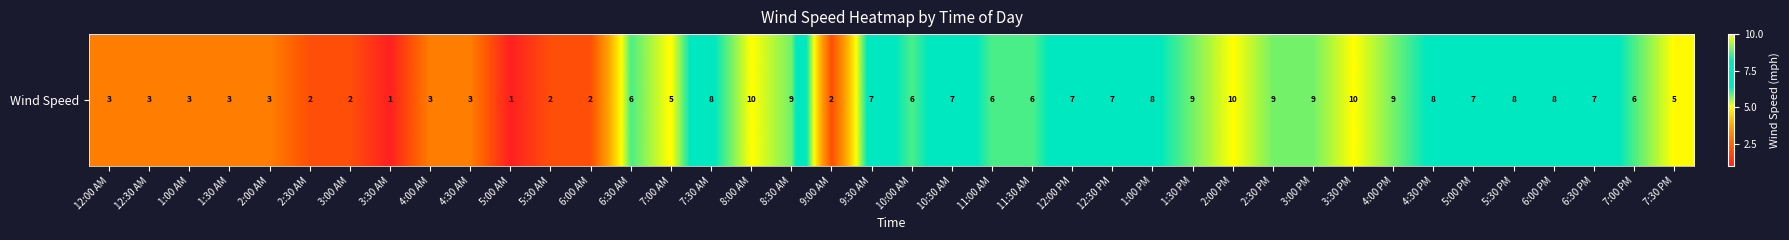

List the labels in order of value, smallest first.

3:30 AM, 5:00 AM, 2:30 AM, 3:00 AM, 5:30 AM, 6:00 AM, 9:00 AM, 12:00 AM, 12:30 AM, 1:00 AM, 1:30 AM, 2:00 AM, 4:00 AM, 4:30 AM, 7:00 AM, 7:30 PM, 6:30 AM, 10:00 AM, 11:00 AM, 11:30 AM, 7:00 PM, 9:30 AM, 10:30 AM, 12:00 PM, 12:30 PM, 5:00 PM, 6:30 PM, 7:30 AM, 1:00 PM, 4:30 PM, 5:30 PM, 6:00 PM, 8:30 AM, 1:30 PM, 2:30 PM, 3:00 PM, 4:00 PM, 8:00 AM, 2:00 PM, 3:30 PM